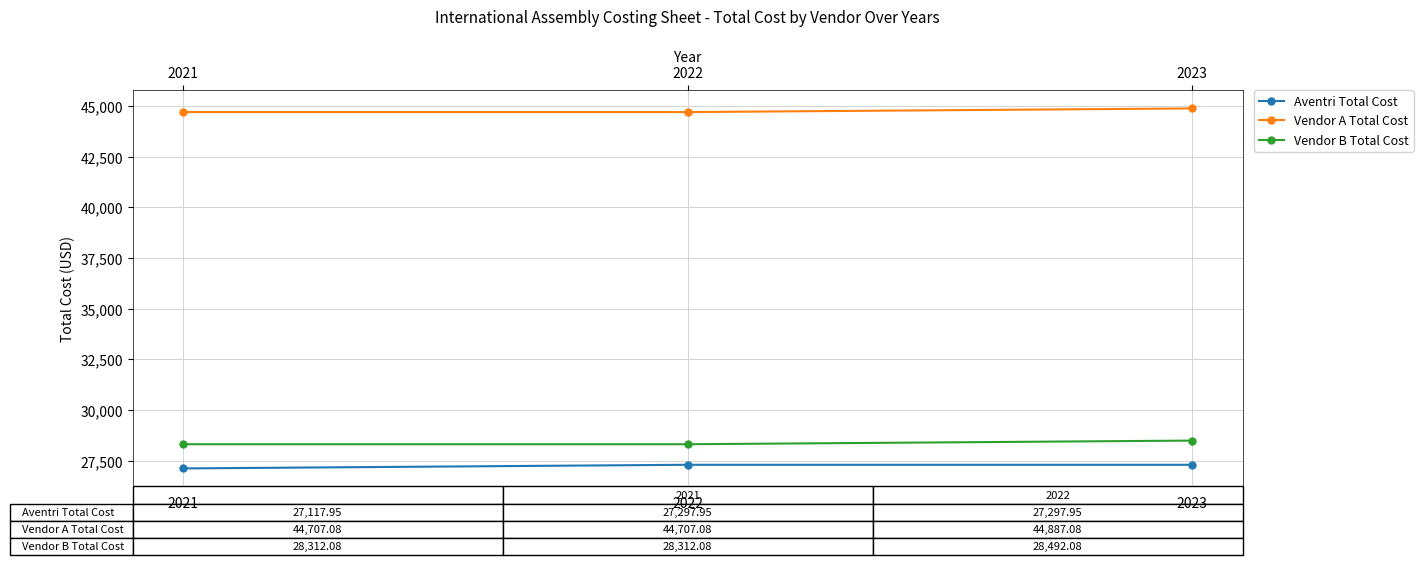

What is the spread (max minus min) of values at 2022?

17409.1